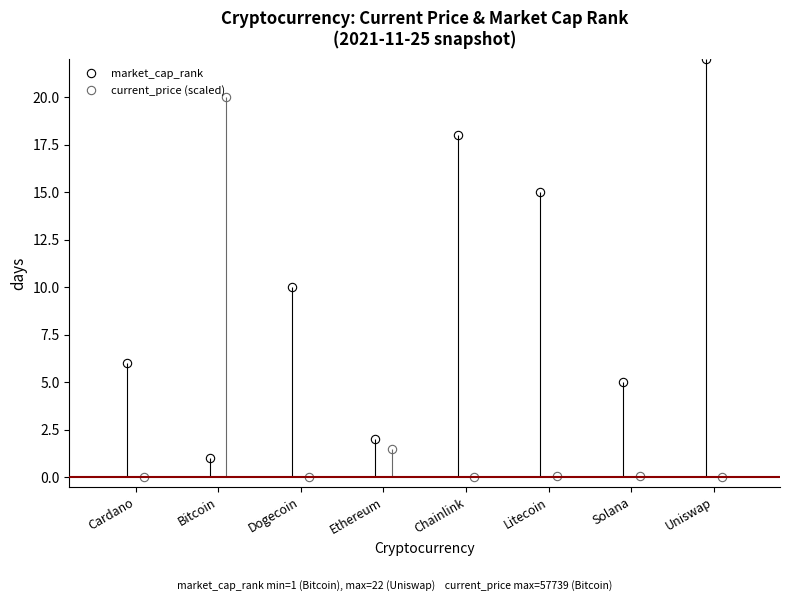

At Chainlink, list the series in order from smallest to largest.

current_price (scaled), market_cap_rank